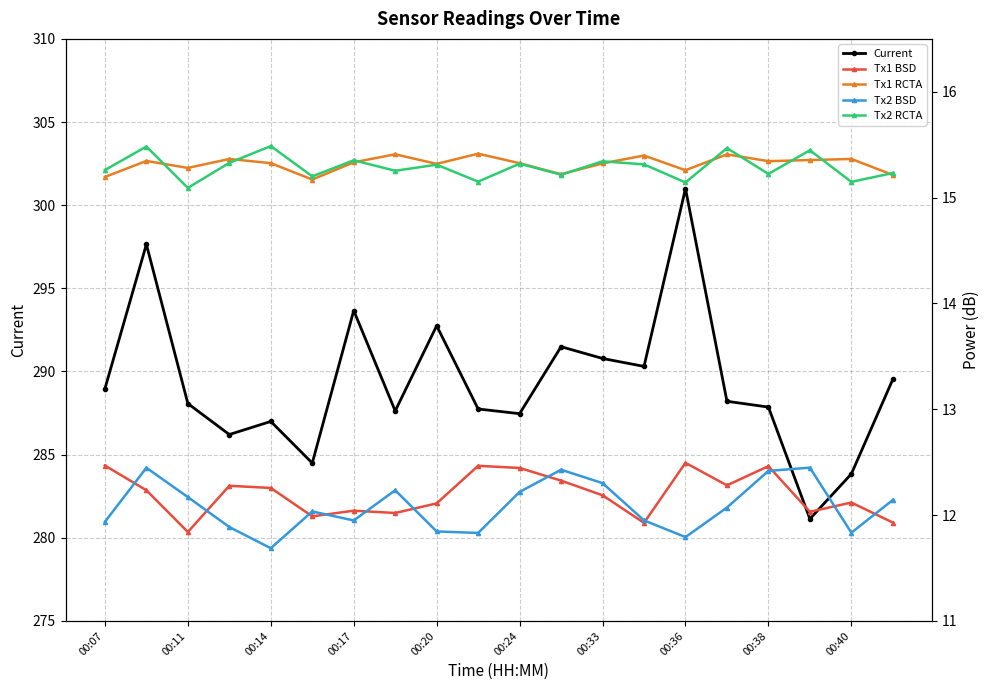

How many interior local valleys does the Current series have?

6